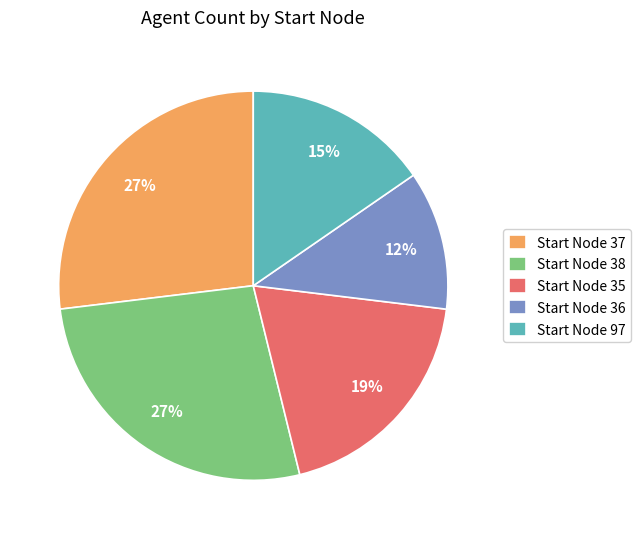

Between Start Node 35 and Start Node 97, which is larger?

Start Node 35